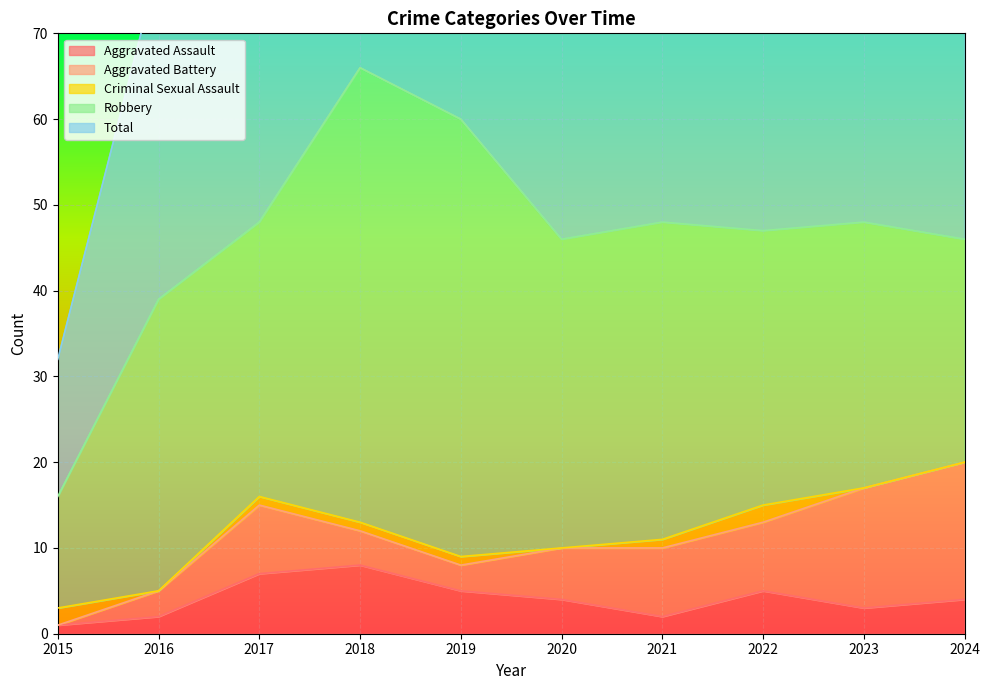

Between 2021 and 2019, which is larger?

2019